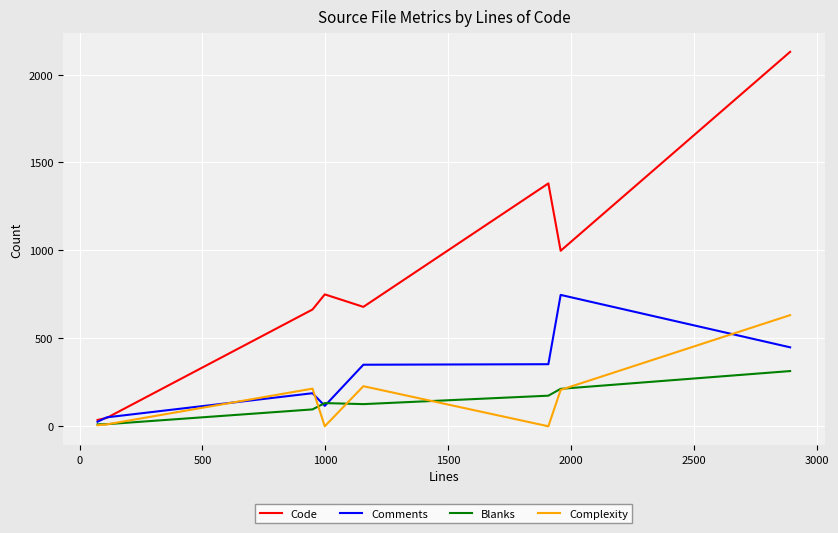

What is the lowest value of the Blanks series?

11